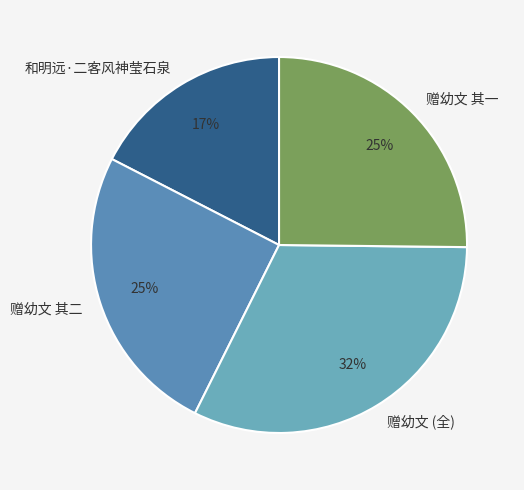

Is the sum of 赠幼文 其二 and 和明远·二客风神莹石泉 greater than half?

No